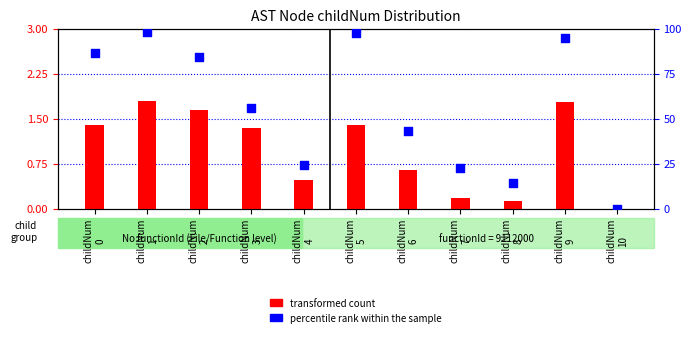

Which series has the widest spread of Y values?

percentile rank within the sample